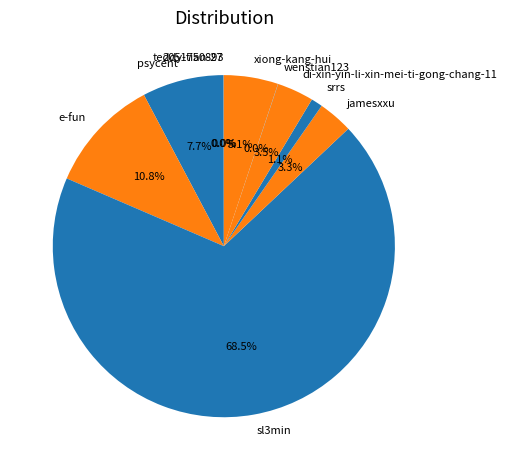

What is the largest slice in the pie chart?

sl3min